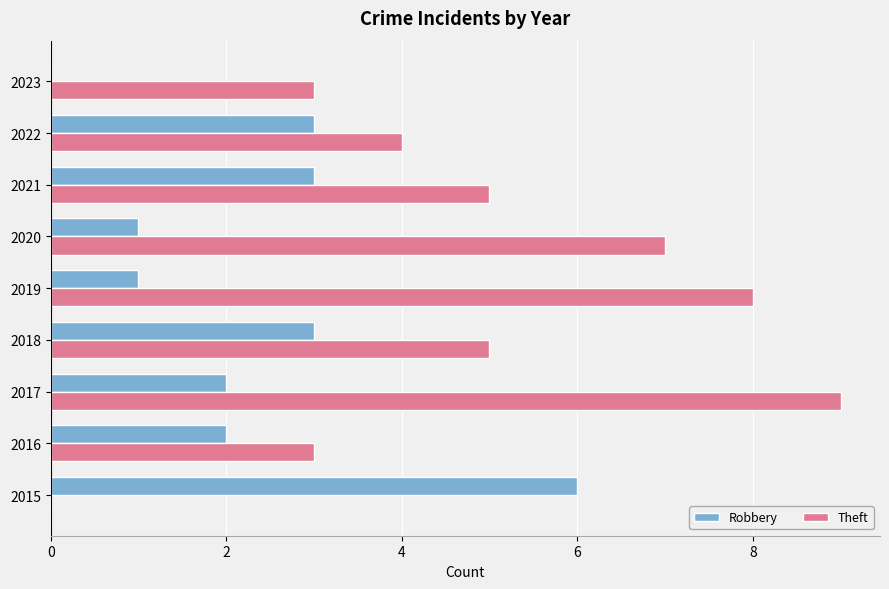

What is the maximum value shown in the chart?

9